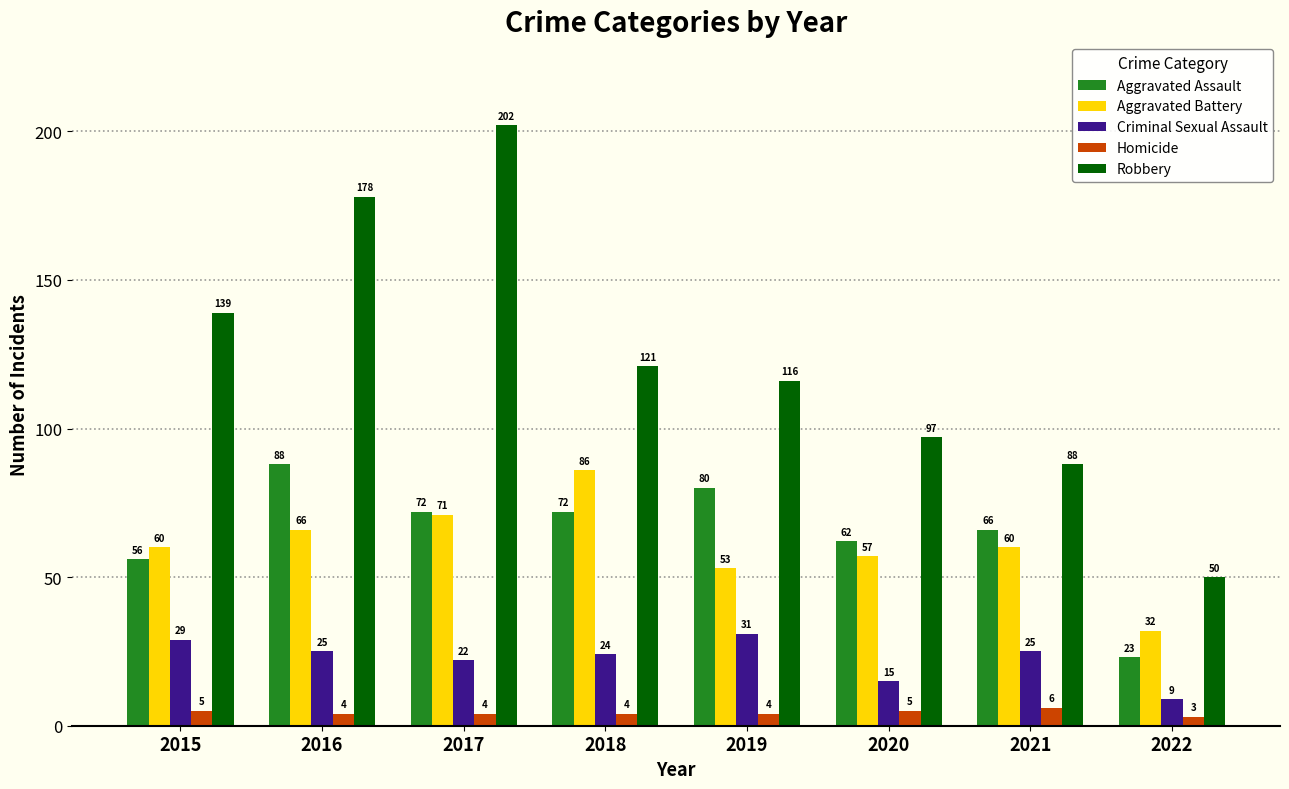

What is the sum of the Aggravated Assault values at 2018 and 2017?

144